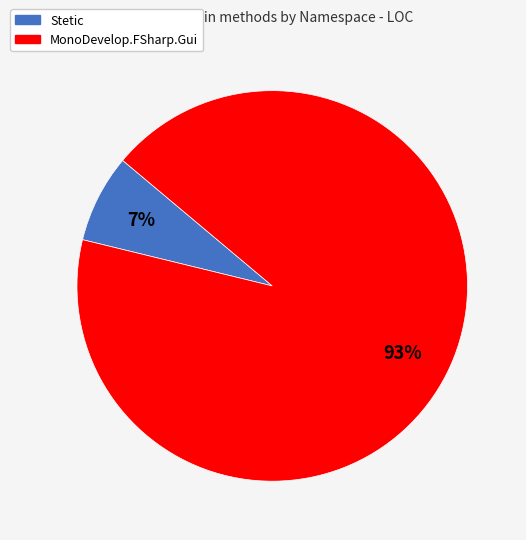

To the nearest percent, what is the average slice percentage?

50%